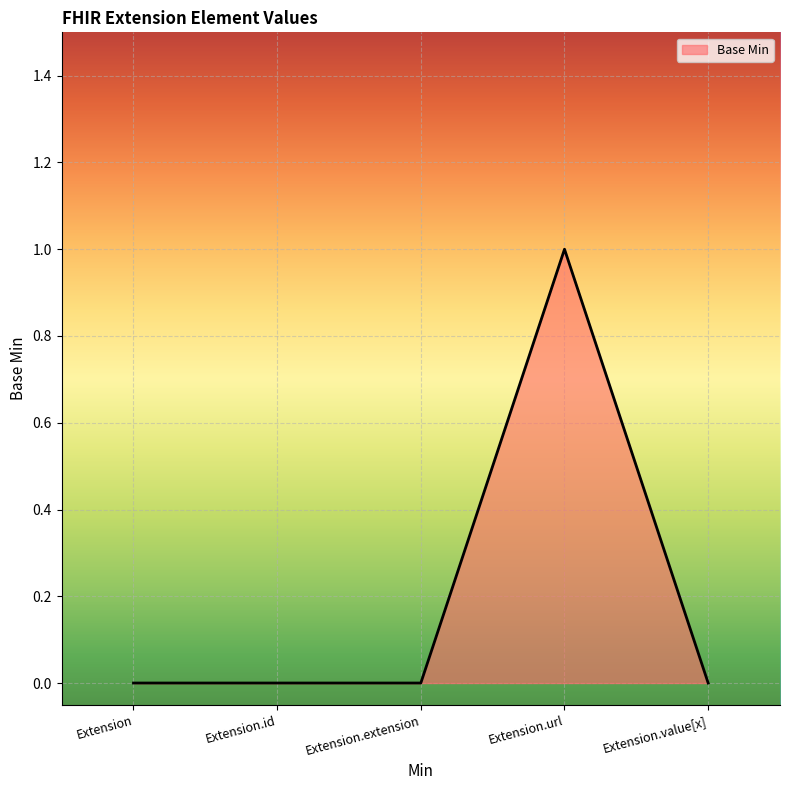

True or false: there are more than 0 points higher than both neighbors.

True